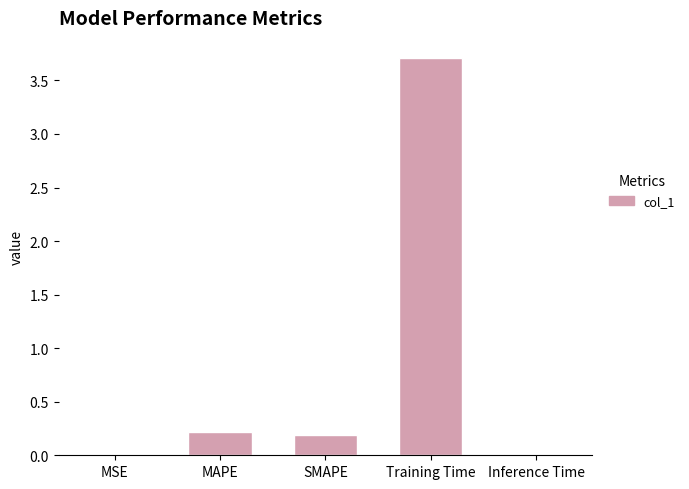

Which has a higher value, Inference Time or SMAPE?

SMAPE